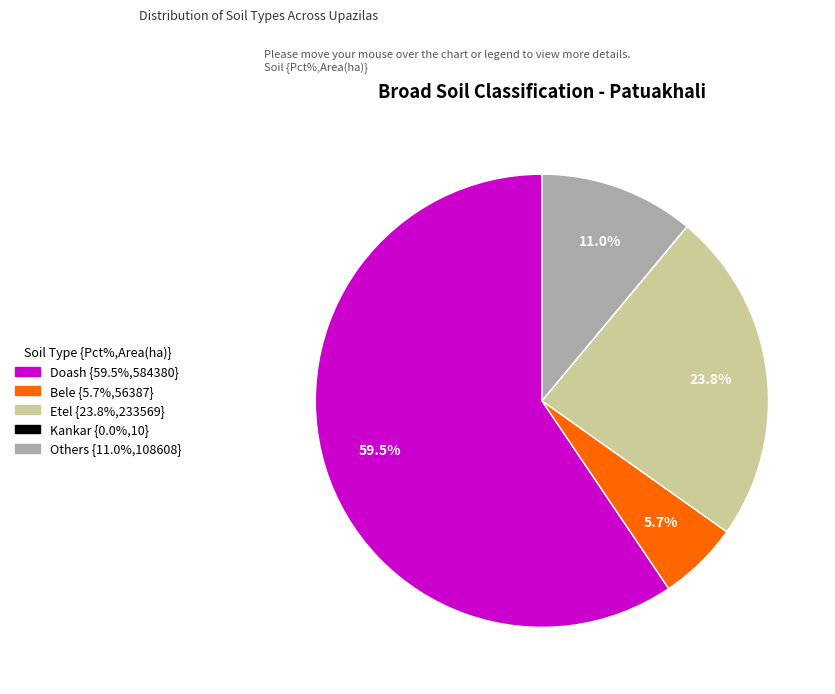

Is there any slice that represents more than half of the pie?

Yes